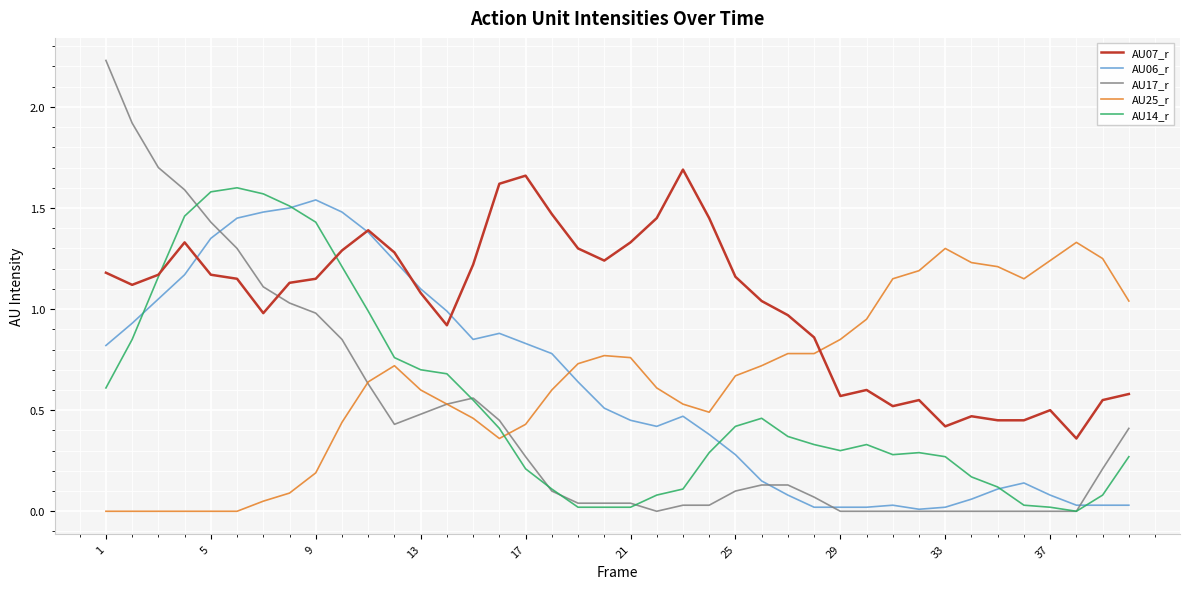

Which series has the largest range (max minus min)?

AU17_r